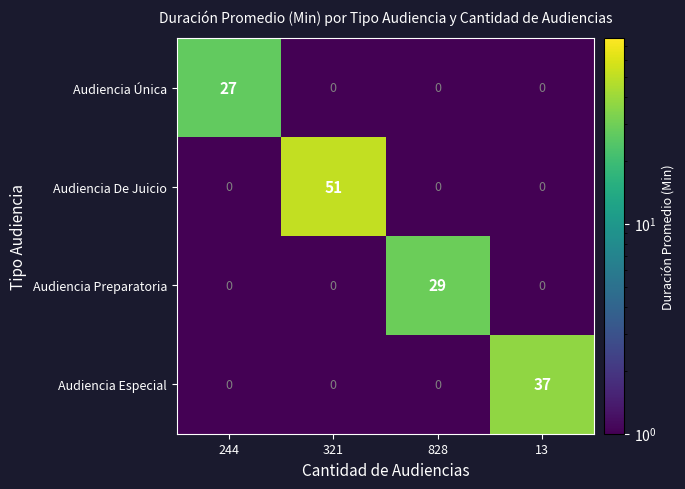

What is the sum of all Audiencia De Juicio values?

51